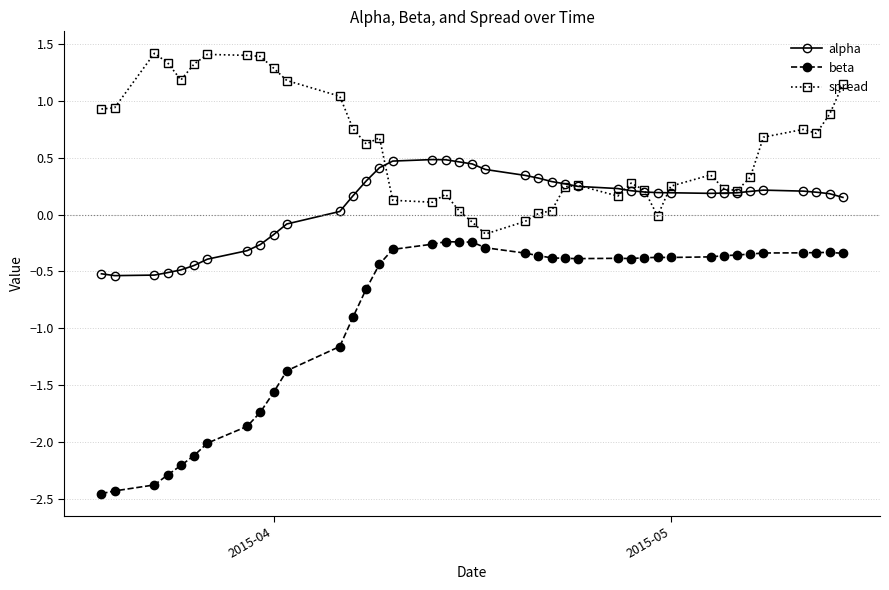

What is the highest value of the alpha series?

0.5